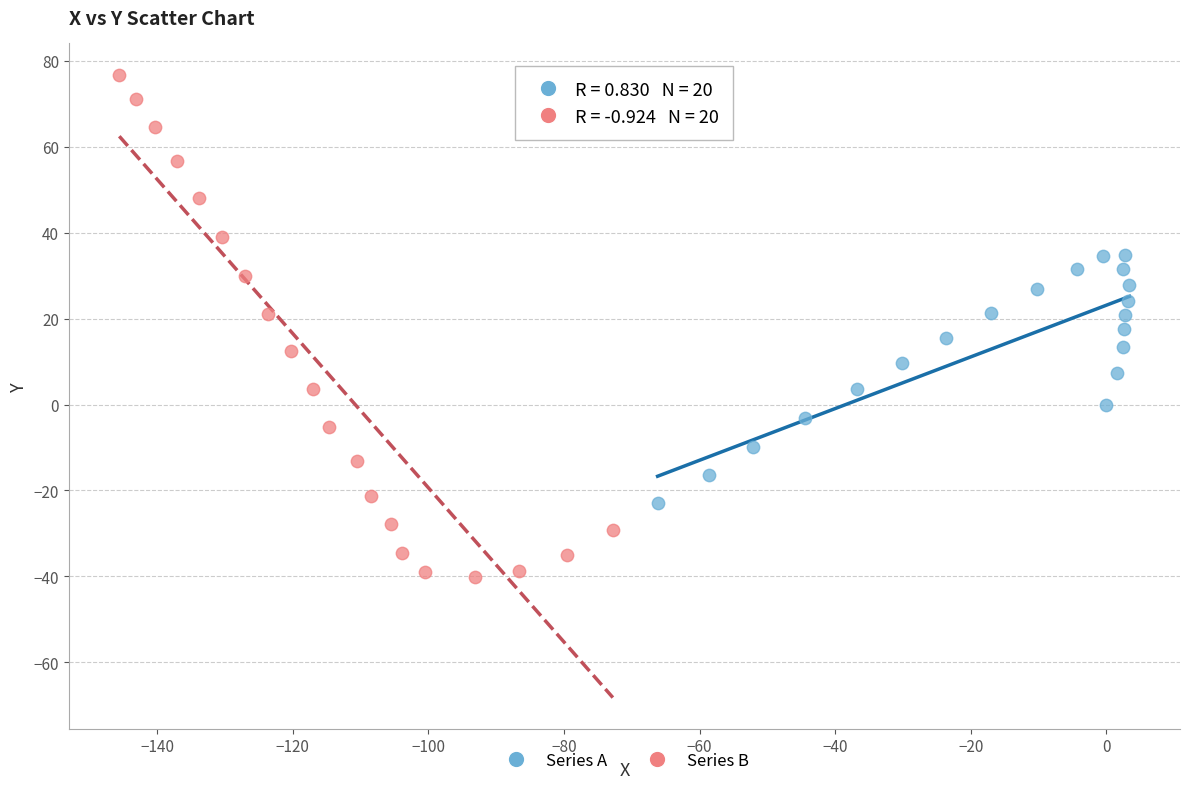

Which series reaches the minimum Y coordinate?

Series B